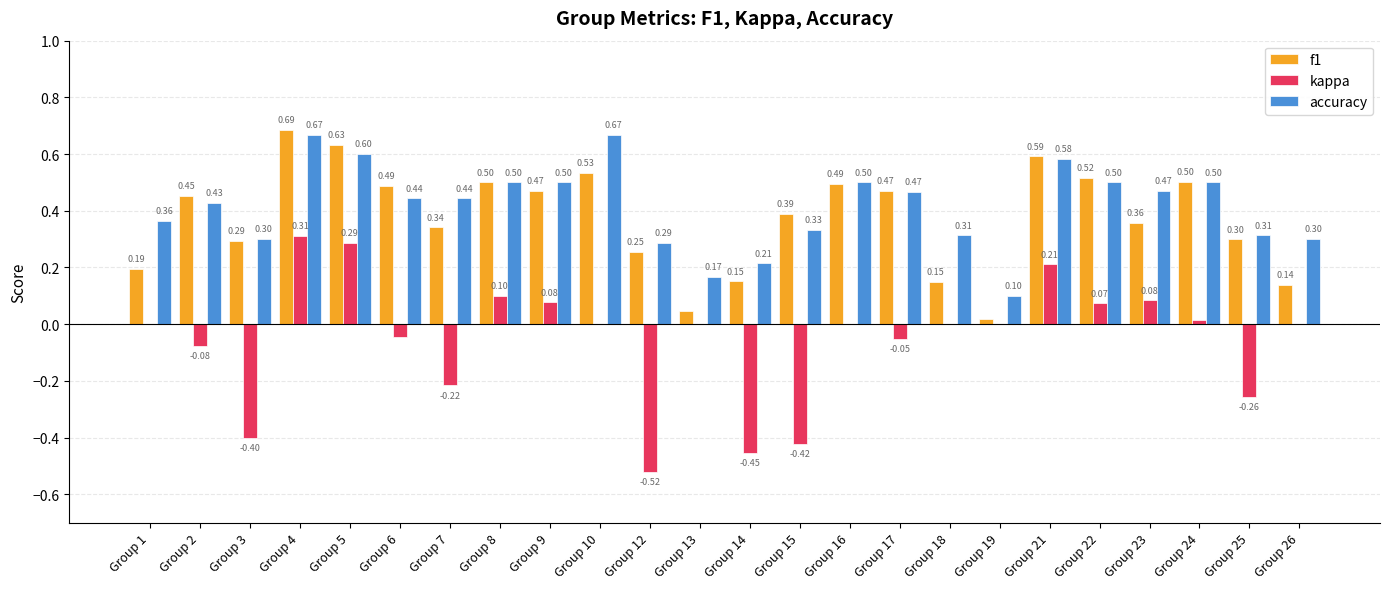

What is the maximum value for kappa?

0.3